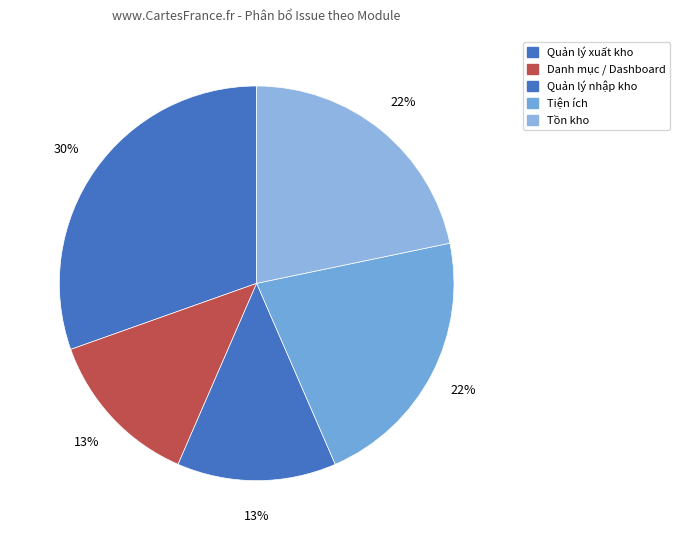

To the nearest percent, what is the difference between the largest and smallest slice percentages?

17%